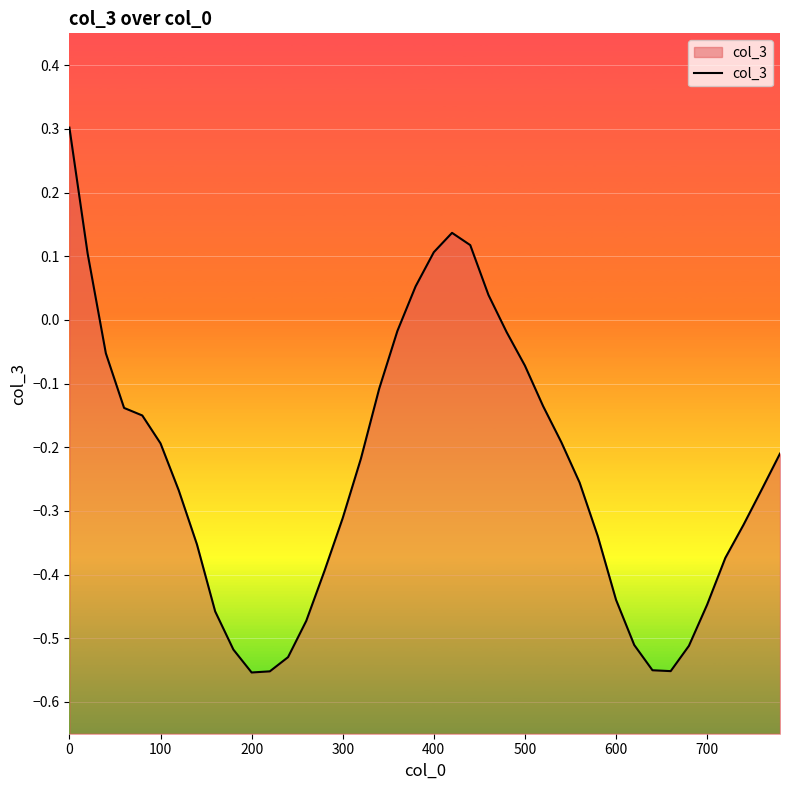

Is it true that the value at 600 is -0.7?

False